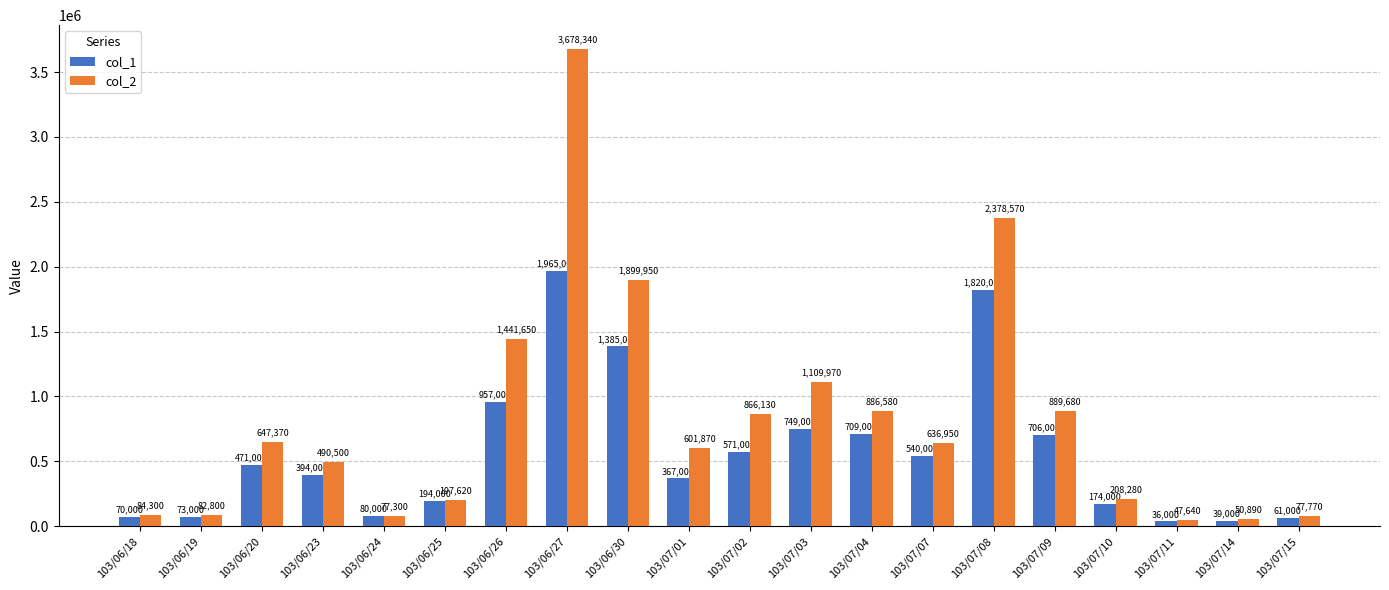

What is the difference between the highest and lowest values at 103/07/02?

295130